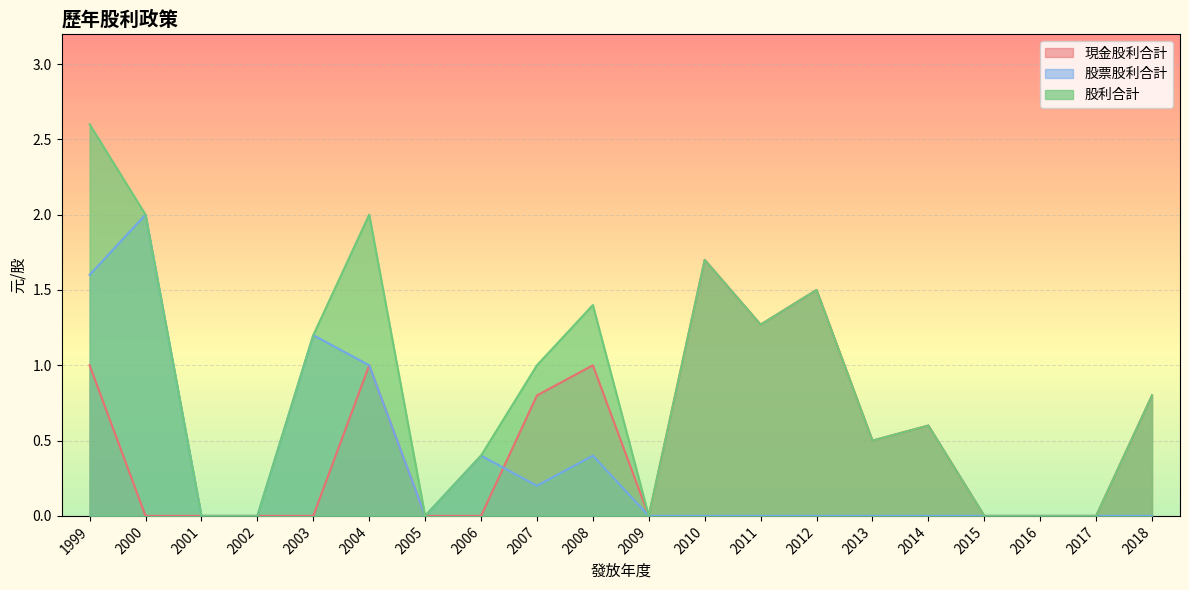

Between which two adjacent categories do 現金股利合計 and 股票股利合計 first intersect?

2006 and 2007